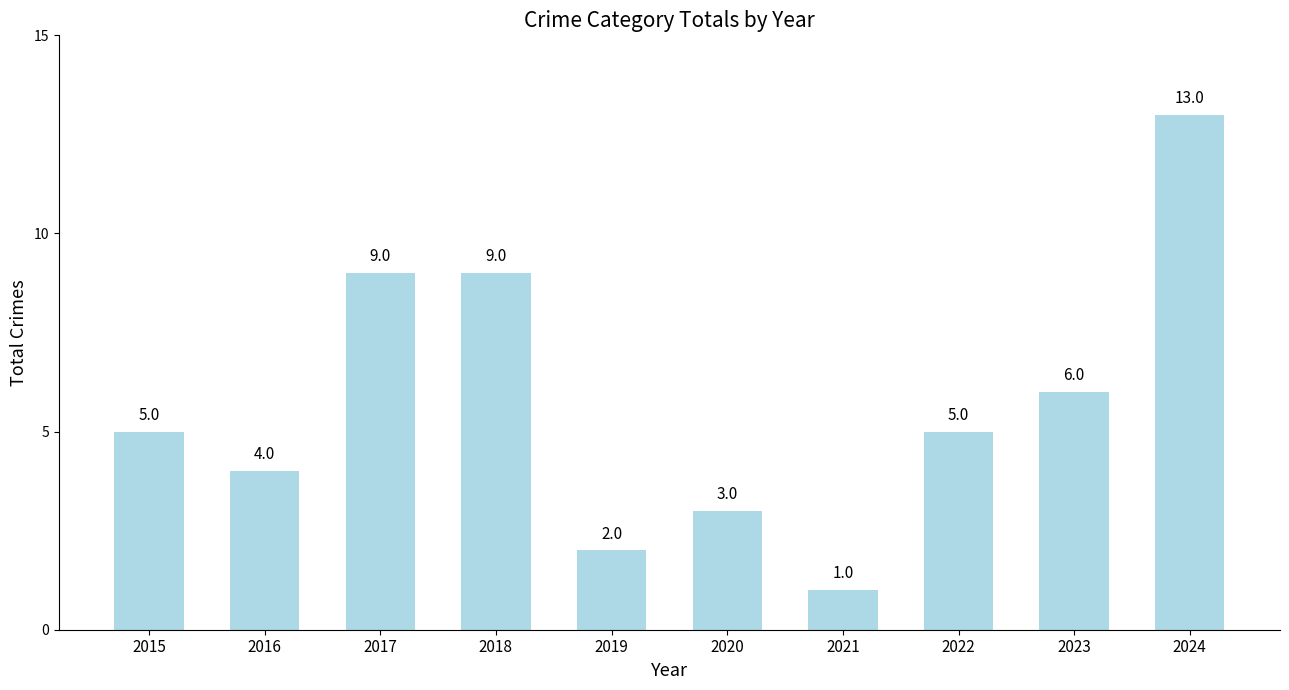

The value at 2022 is 7. True or false?

False